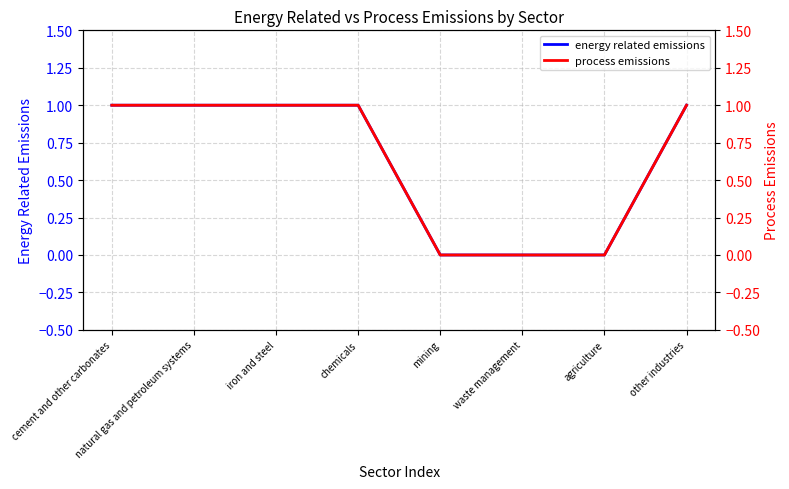

Rank the series at chemicals from lowest to highest value.

energy related emissions, process emissions